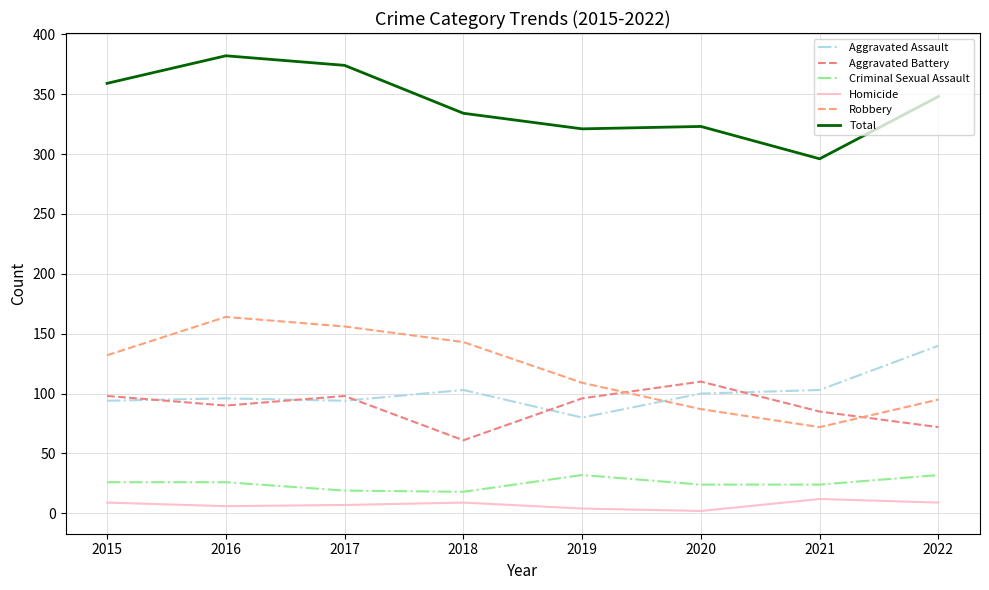

Which series has the largest range (max minus min)?

Robbery